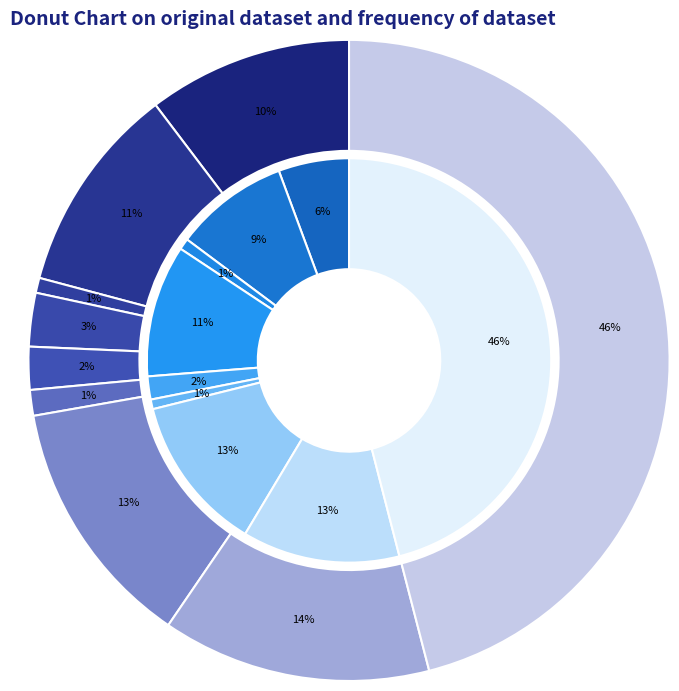

Between Aggravated Assault and Arson, which is larger?

Aggravated Assault